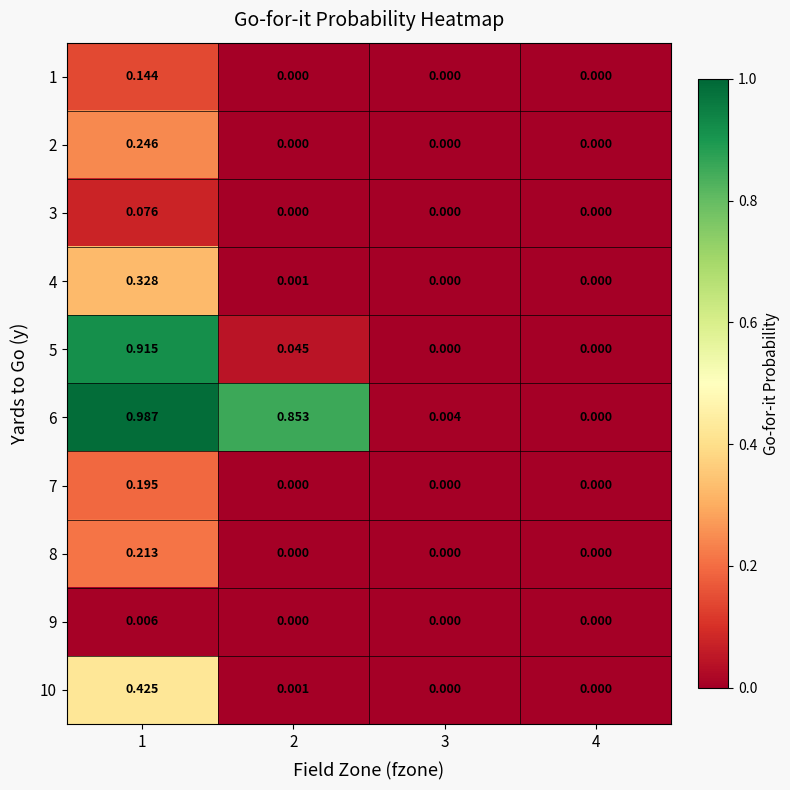

How many data points does each series have?

4